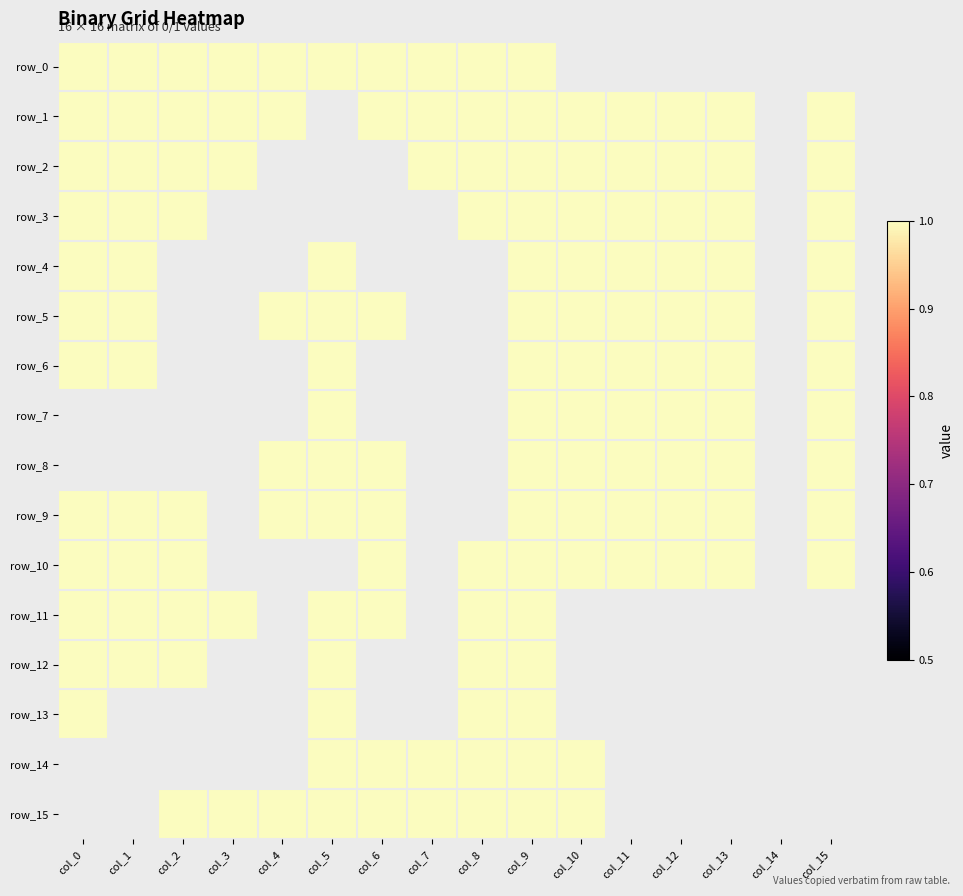

Reading left to right, list all the values displayed in this chart.

row_0: col_0=1	col_1=1	col_2=1	col_3=1	col_4=1	col_5=1	col_6=1	col_7=1	col_8=1	col_9=1	col_10=0	col_11=0	col_12=0	col_13=0	col_14=0	col_15=0
row_1: col_0=1	col_1=1	col_2=1	col_3=1	col_4=1	col_5=0	col_6=1	col_7=1	col_8=1	col_9=1	col_10=1	col_11=1	col_12=1	col_13=1	col_14=0	col_15=1
row_2: col_0=1	col_1=1	col_2=1	col_3=1	col_4=0	col_5=0	col_6=0	col_7=1	col_8=1	col_9=1	col_10=1	col_11=1	col_12=1	col_13=1	col_14=0	col_15=1
row_3: col_0=1	col_1=1	col_2=1	col_3=0	col_4=0	col_5=0	col_6=0	col_7=0	col_8=1	col_9=1	col_10=1	col_11=1	col_12=1	col_13=1	col_14=0	col_15=1
row_4: col_0=1	col_1=1	col_2=0	col_3=0	col_4=0	col_5=1	col_6=0	col_7=0	col_8=0	col_9=1	col_10=1	col_11=1	col_12=1	col_13=1	col_14=0	col_15=1
row_5: col_0=1	col_1=1	col_2=0	col_3=0	col_4=1	col_5=1	col_6=1	col_7=0	col_8=0	col_9=1	col_10=1	col_11=1	col_12=1	col_13=1	col_14=0	col_15=1
row_6: col_0=1	col_1=1	col_2=0	col_3=0	col_4=0	col_5=1	col_6=0	col_7=0	col_8=0	col_9=1	col_10=1	col_11=1	col_12=1	col_13=1	col_14=0	col_15=1
row_7: col_0=0	col_1=0	col_2=0	col_3=0	col_4=0	col_5=1	col_6=0	col_7=0	col_8=0	col_9=1	col_10=1	col_11=1	col_12=1	col_13=1	col_14=0	col_15=1
row_8: col_0=0	col_1=0	col_2=0	col_3=0	col_4=1	col_5=1	col_6=1	col_7=0	col_8=0	col_9=1	col_10=1	col_11=1	col_12=1	col_13=1	col_14=0	col_15=1
row_9: col_0=1	col_1=1	col_2=1	col_3=0	col_4=1	col_5=1	col_6=1	col_7=0	col_8=0	col_9=1	col_10=1	col_11=1	col_12=1	col_13=1	col_14=0	col_15=1
row_10: col_0=1	col_1=1	col_2=1	col_3=0	col_4=0	col_5=0	col_6=1	col_7=0	col_8=1	col_9=1	col_10=1	col_11=1	col_12=1	col_13=1	col_14=0	col_15=1
row_11: col_0=1	col_1=1	col_2=1	col_3=1	col_4=0	col_5=1	col_6=1	col_7=0	col_8=1	col_9=1	col_10=0	col_11=0	col_12=0	col_13=0	col_14=0	col_15=0
row_12: col_0=1	col_1=1	col_2=1	col_3=0	col_4=0	col_5=1	col_6=0	col_7=0	col_8=1	col_9=1	col_10=0	col_11=0	col_12=0	col_13=0	col_14=0	col_15=0
row_13: col_0=1	col_1=0	col_2=0	col_3=0	col_4=0	col_5=1	col_6=0	col_7=0	col_8=1	col_9=1	col_10=0	col_11=0	col_12=0	col_13=0	col_14=0	col_15=0
row_14: col_0=0	col_1=0	col_2=0	col_3=0	col_4=0	col_5=1	col_6=1	col_7=1	col_8=1	col_9=1	col_10=1	col_11=0	col_12=0	col_13=0	col_14=0	col_15=0
row_15: col_0=0	col_1=0	col_2=1	col_3=1	col_4=1	col_5=1	col_6=1	col_7=1	col_8=1	col_9=1	col_10=1	col_11=0	col_12=0	col_13=0	col_14=0	col_15=0